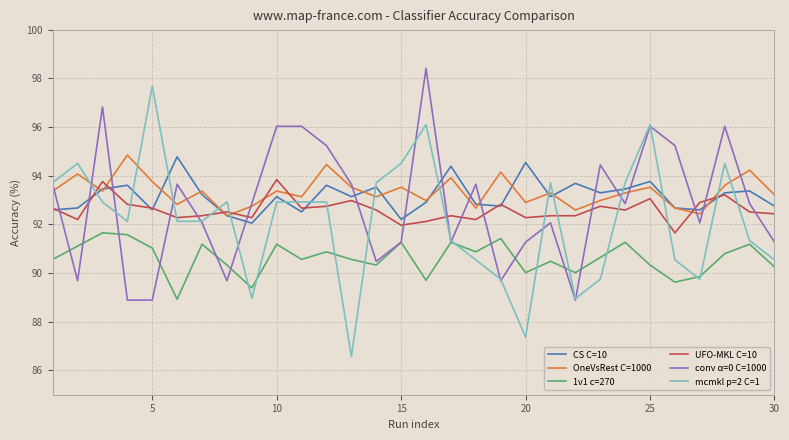

True or false: CS C=10 has more than 2 interior local peaks.

True